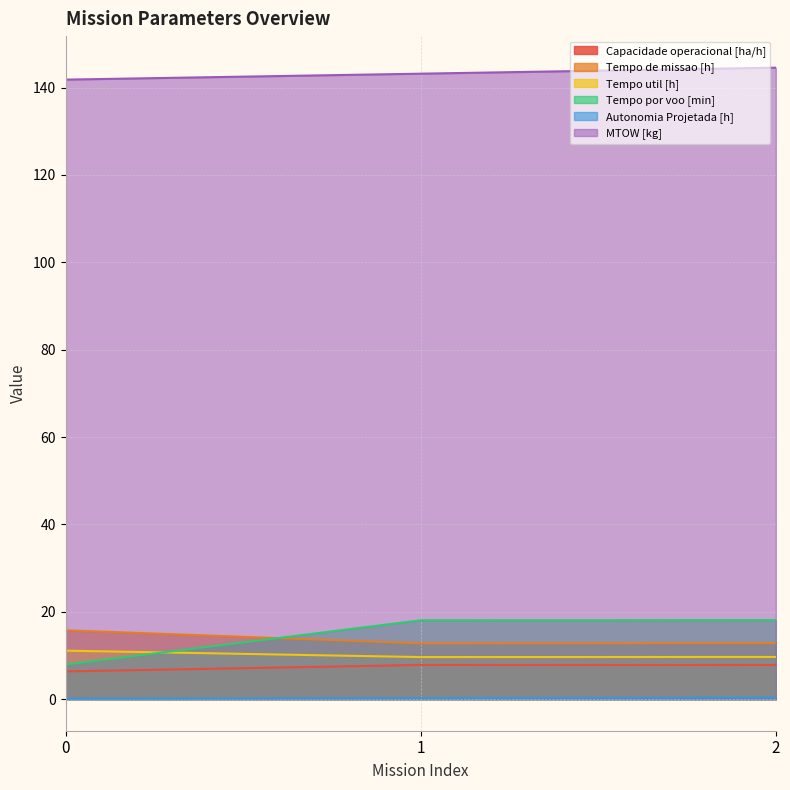

Is the value of MTOW [kg] at 2 greater than the value of Capacidade operacional [ha/h] at 1?

Yes